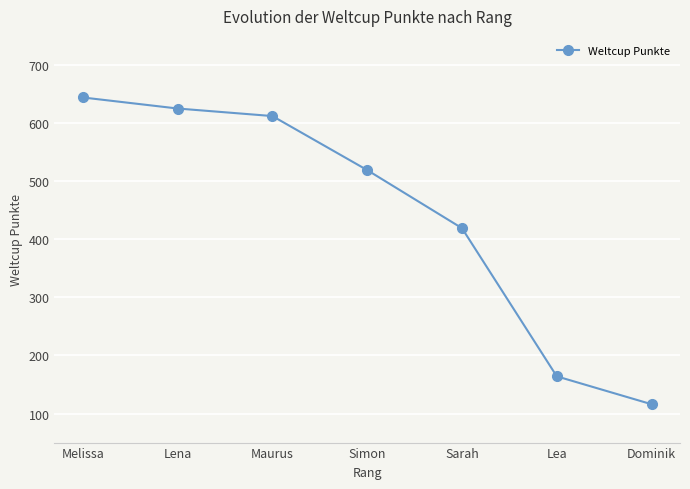

What is the change in value from Lena to Simon?

-106